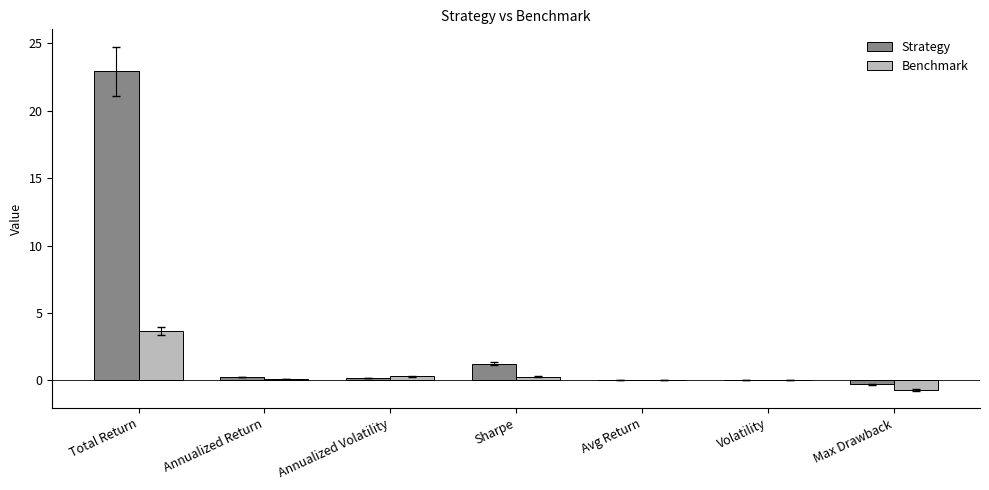

How many data points does each series have?

7